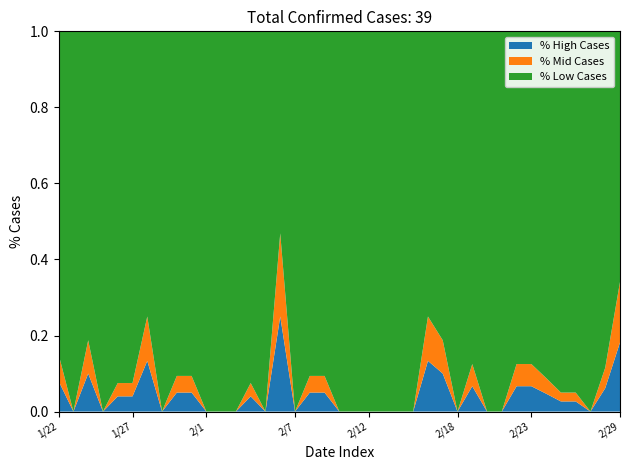

Reading right to left, transcribe all the data shown in this chart.

2020/2/29=5	2020/2/28=2	2020/2/27=0	2020/2/26=1	2020/2/25=1	2020/2/24=2	2020/2/23=2	2020/2/22=2	2020/2/21=0	2020/2/20=0	2020/2/19=2	2020/2/18=0	2020/2/17=2	2020/2/16=2	2020/2/15=0	2020/2/14=0	2020/2/13=0	2020/2/12=0	2020/2/11=0	2020/2/10=0	2020/2/9=1	2020/2/8=1	2020/2/7=0	2020/2/6=5	2020/2/5=0	2020/2/4=1	2020/2/3=0	2020/2/2=0	2020/2/1=0	2020/1/31=1	2020/1/30=1	2020/1/29=0	2020/1/28=3	2020/1/27=1	2020/1/26=1	2020/1/25=0	2020/1/24=2	2020/1/23=0	2020/1/22=1